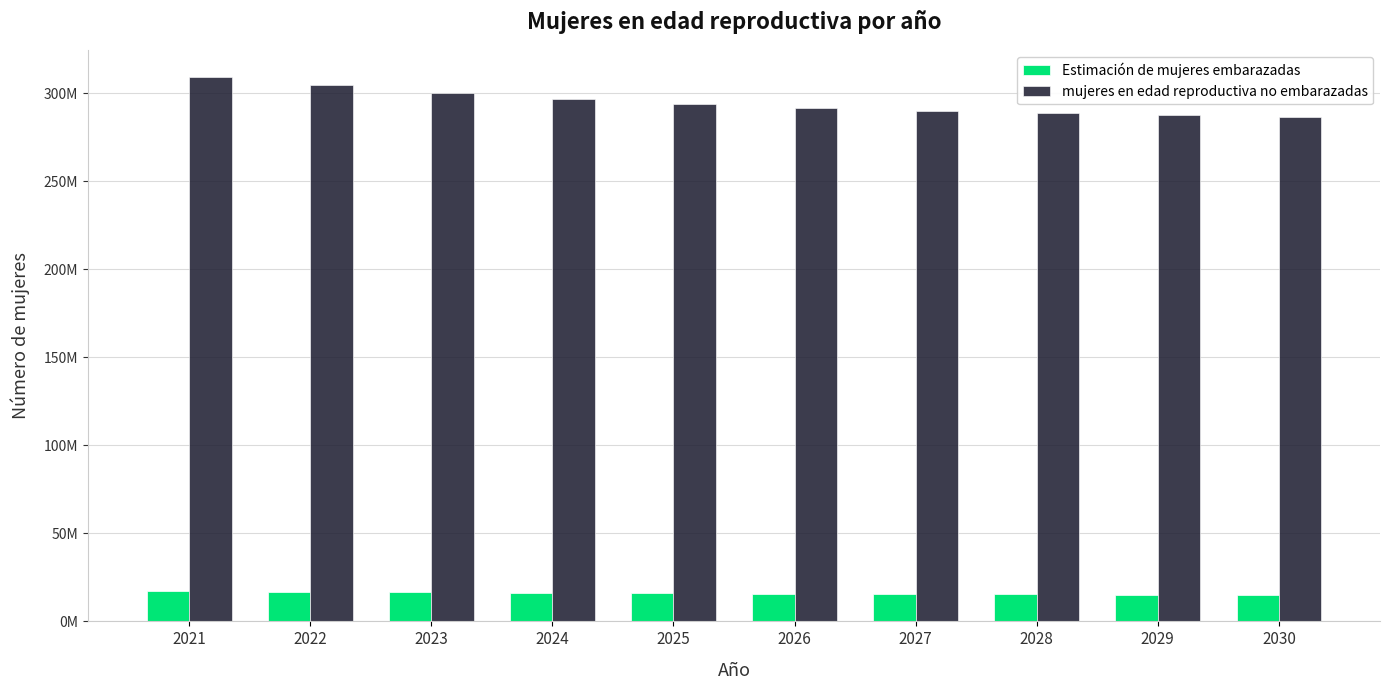

What is the average value of the Estimación de mujeres embarazadas series?

15946691.6